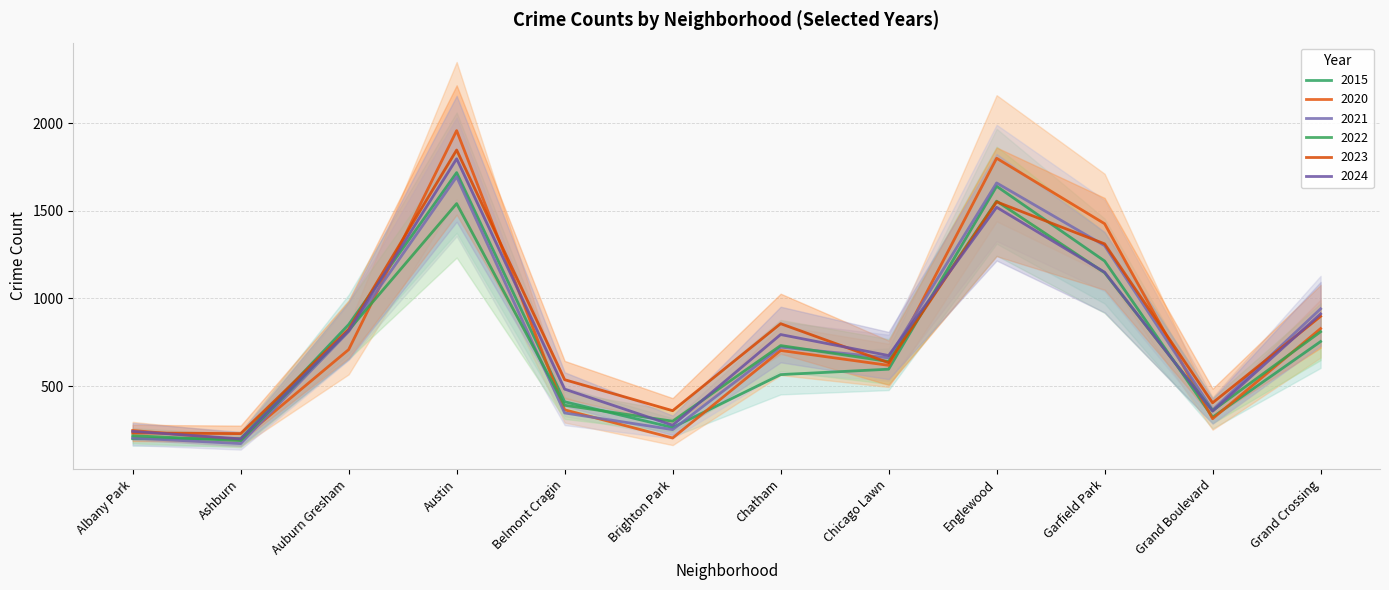

Is the value of 2020 at Auburn Gresham greater than the value of 2023 at Albany Park?

Yes